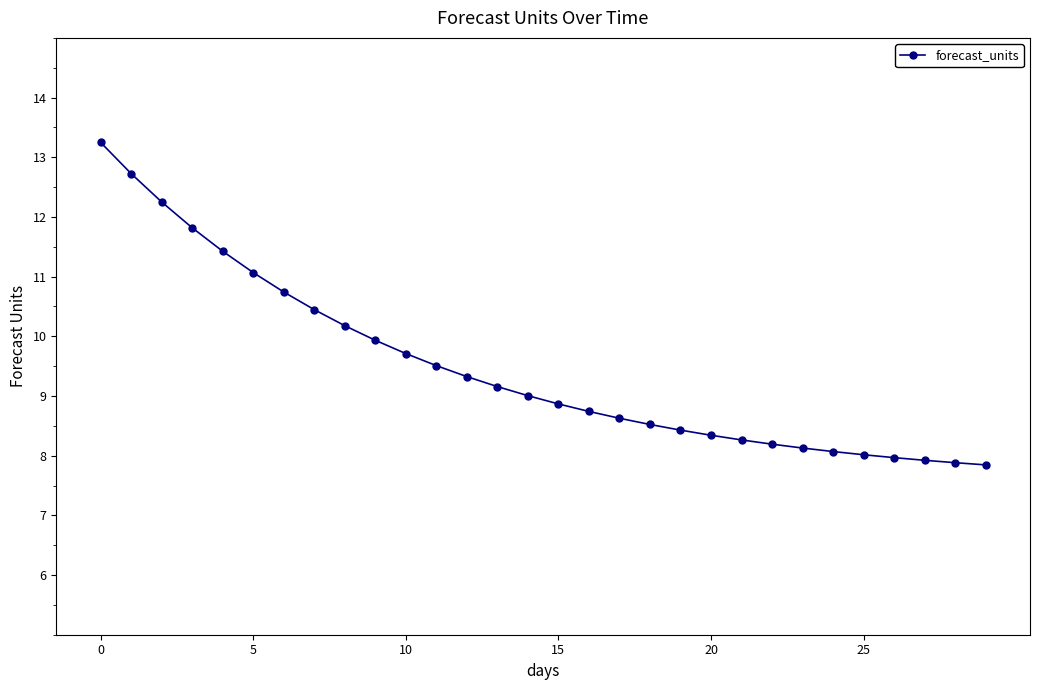

What is the average value?

9.5